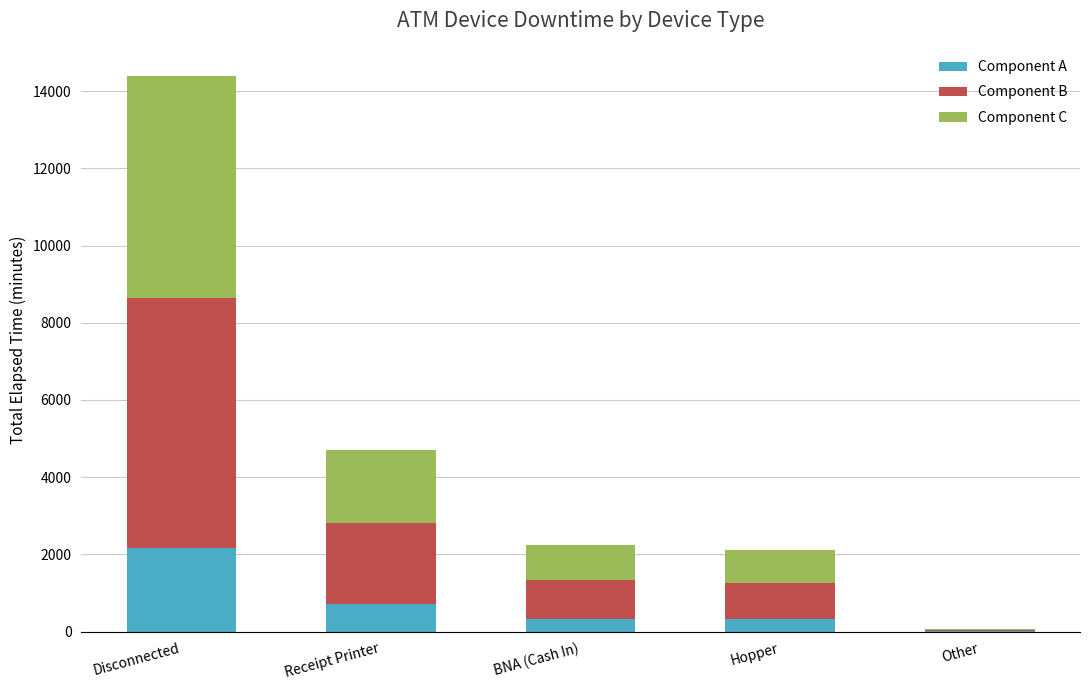

At which category is the sum across all series the highest?

Disconnected